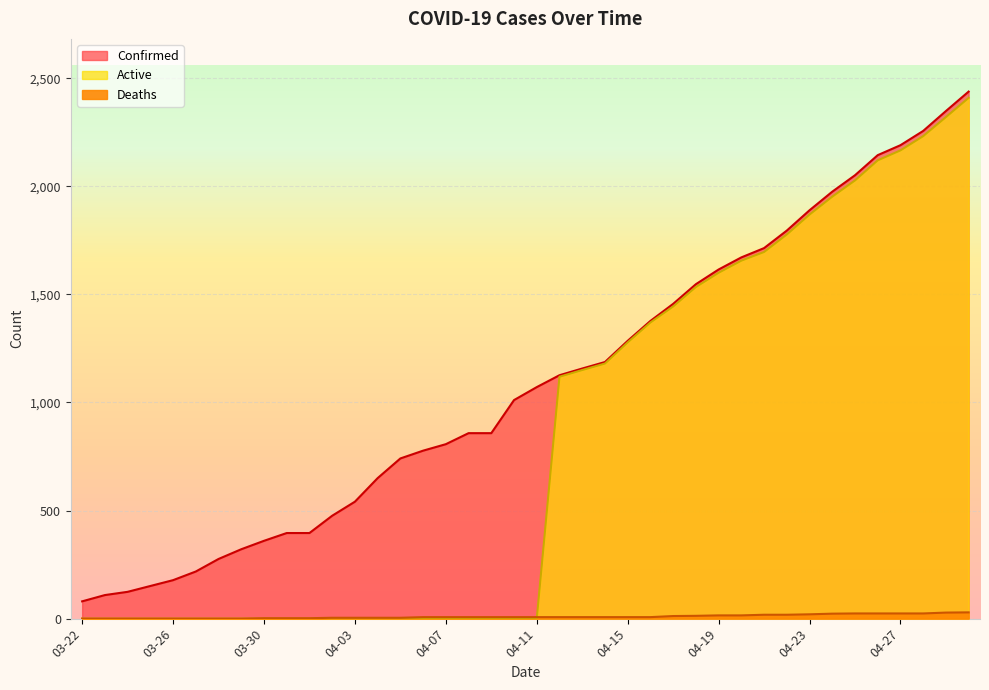

What are all the series names shown in the legend?

Confirmed, Deaths, Active